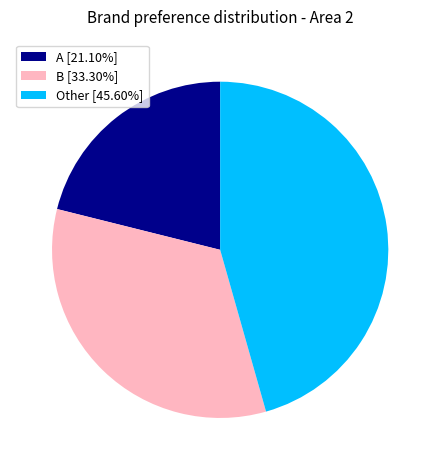

Rank the categories by value from lowest to highest.

A, B, Other